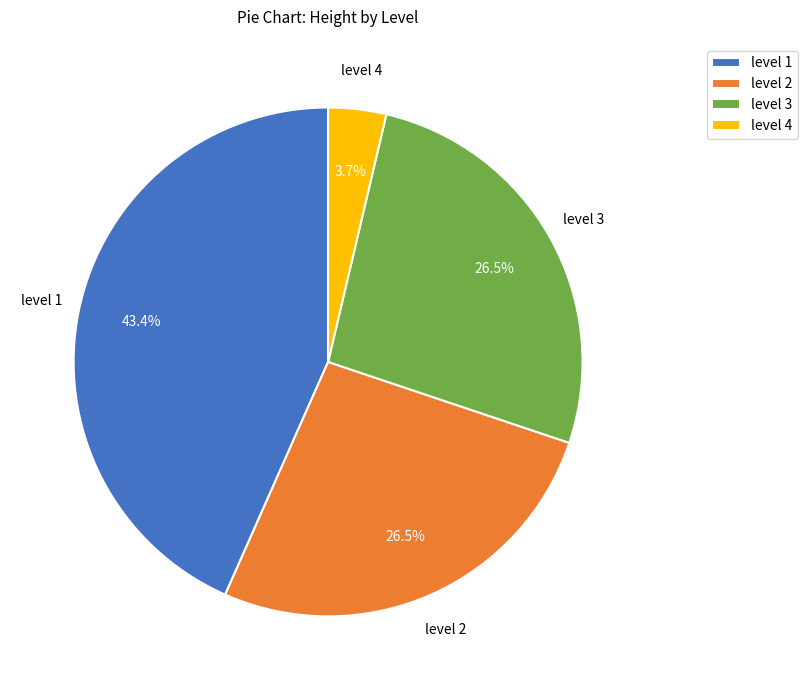

How many slices are in this pie chart?

4